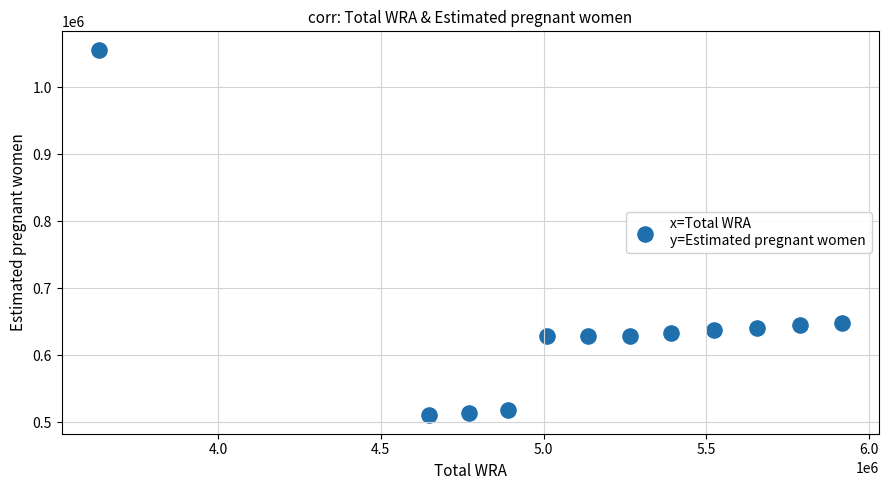

What is the range of X values (max minus min)?

2283000.0